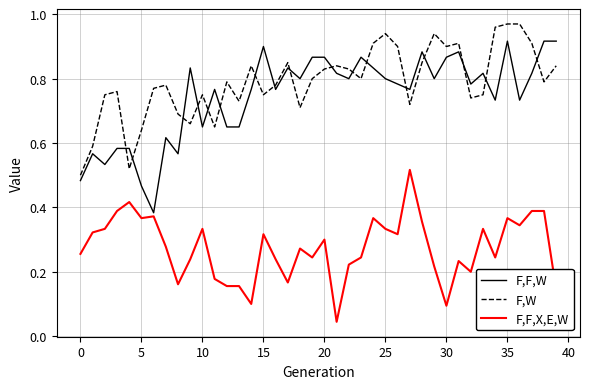

Which series has the largest total across all categories?

F,W